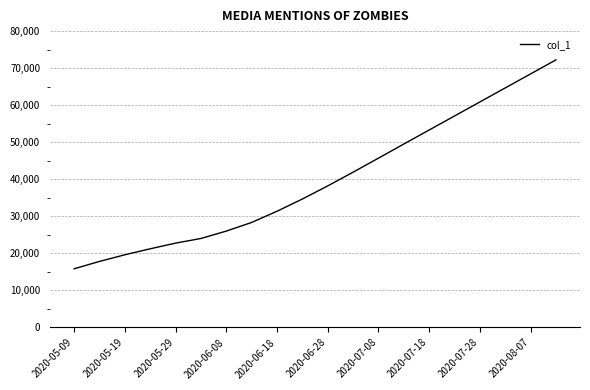

What is the difference between the maximum and minimum values?

56385.4